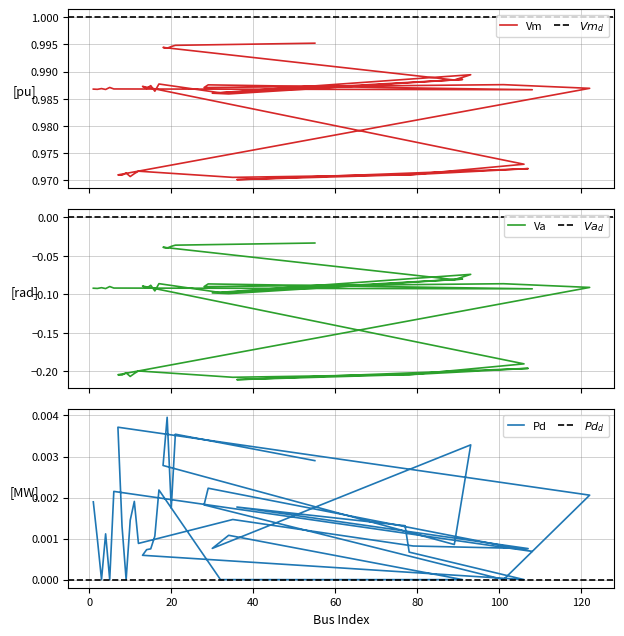

How many interior local valleys does the Vm series have?

15